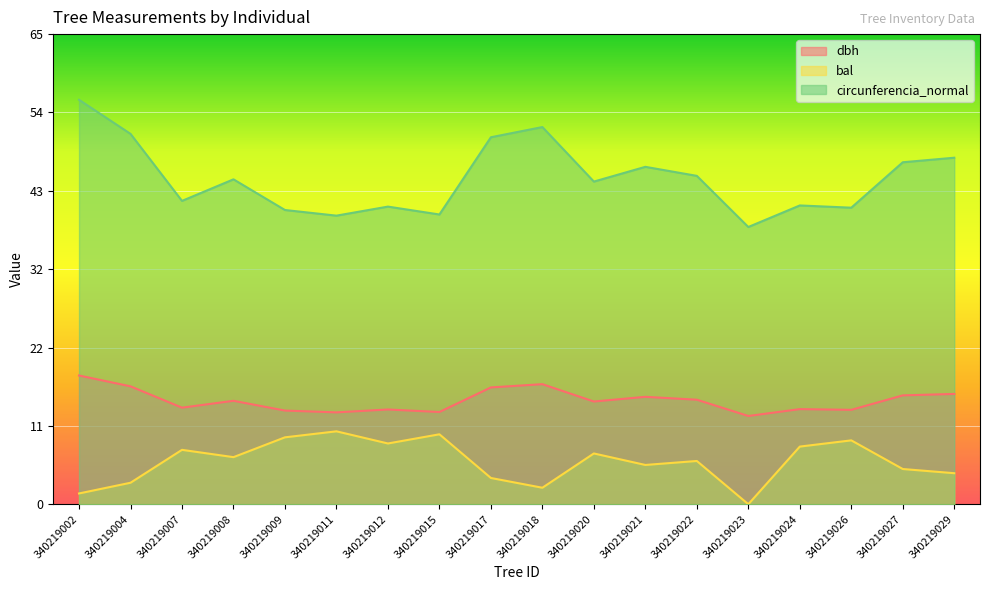

The value of dbh at 340219021 is 14.8. True or false?

True